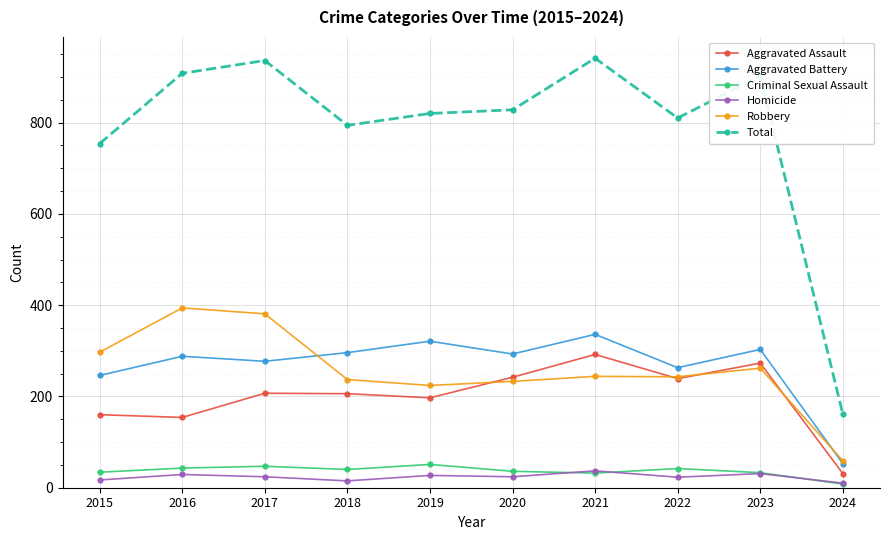

Does the chart display data point markers on the line(s)?

Yes